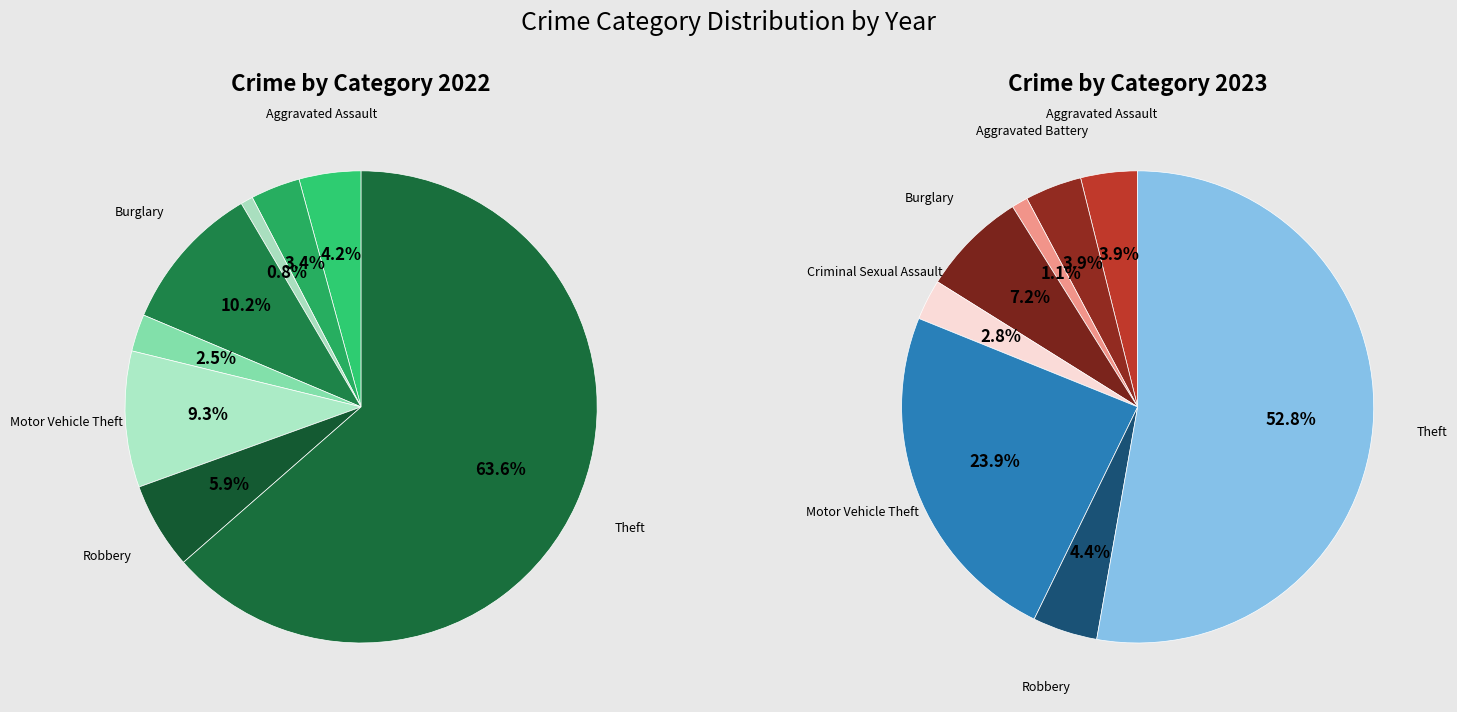

To the nearest percent, what is the combined percentage of 2 and 6?

6%